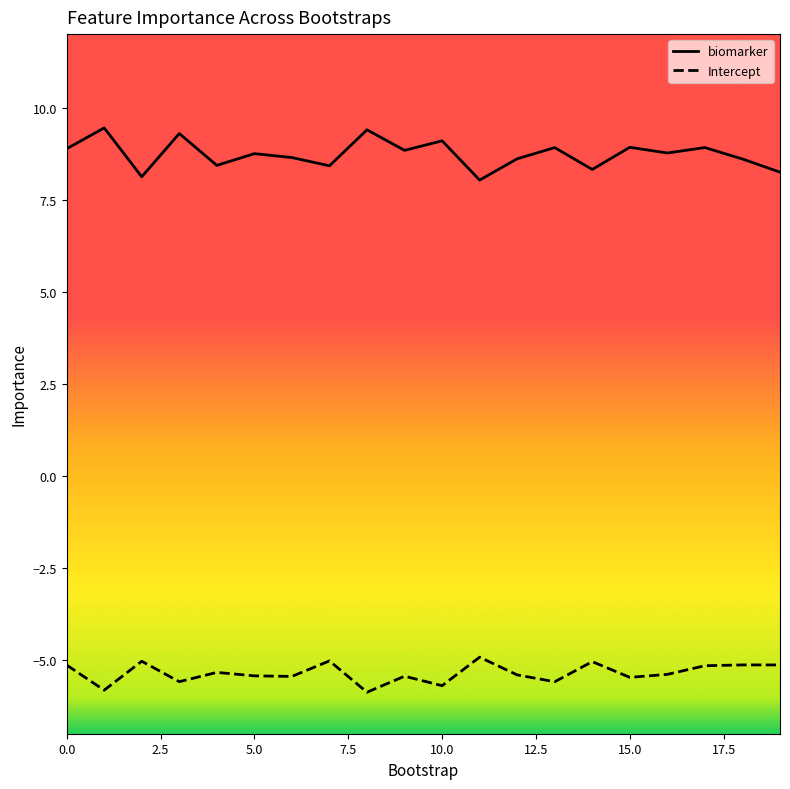

List the series in order of their peak value, highest first.

biomarker, Intercept